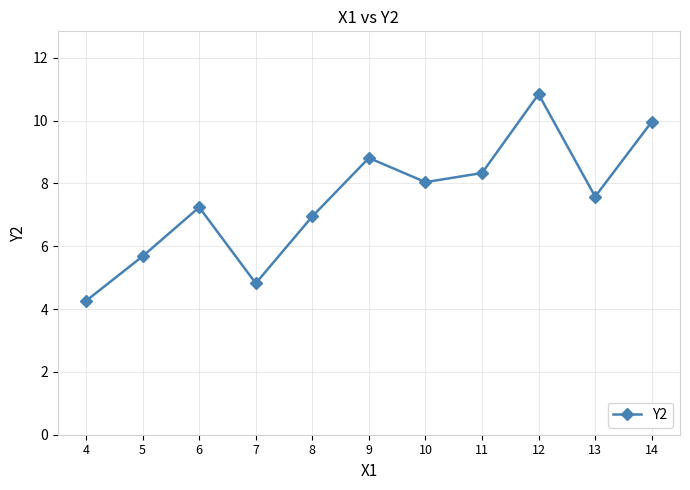

Is this an area chart (filled region under the line)?

No